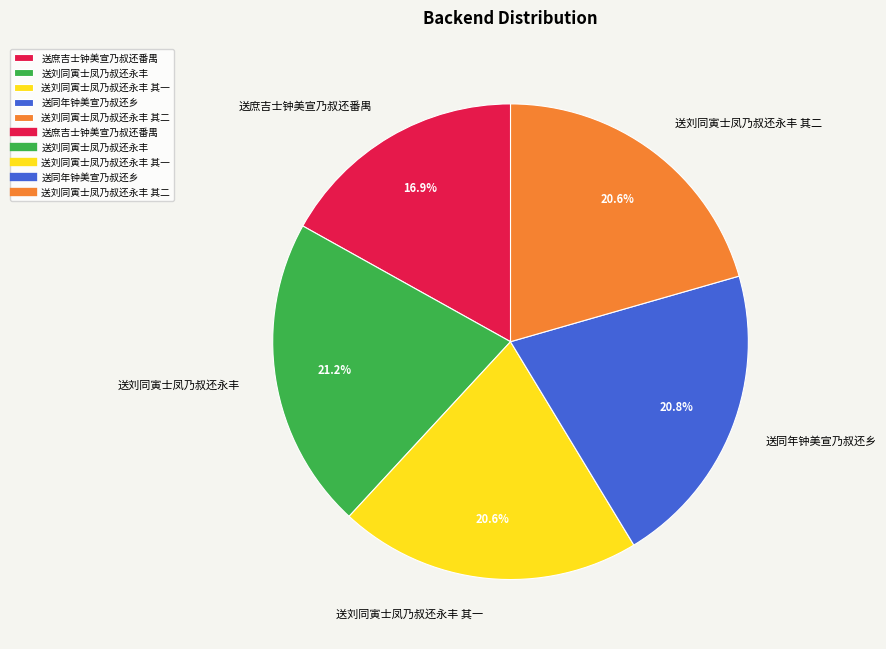

Is there a majority slice in this chart?

No